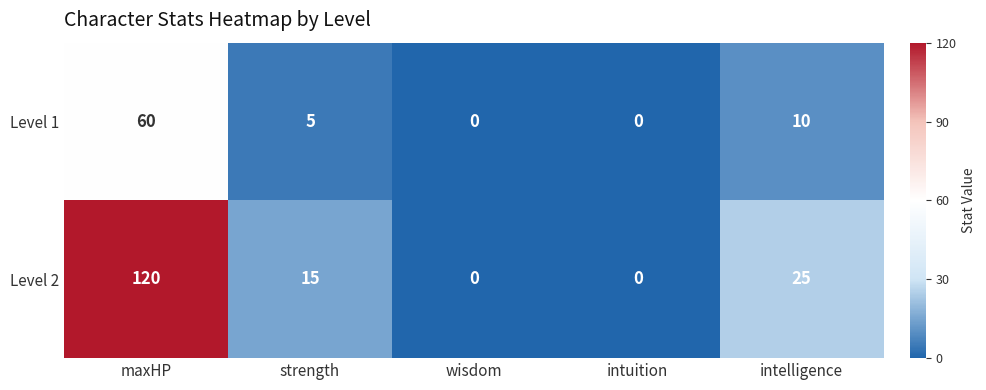

At intelligence, list the series in order from smallest to largest.

Level 1, Level 2